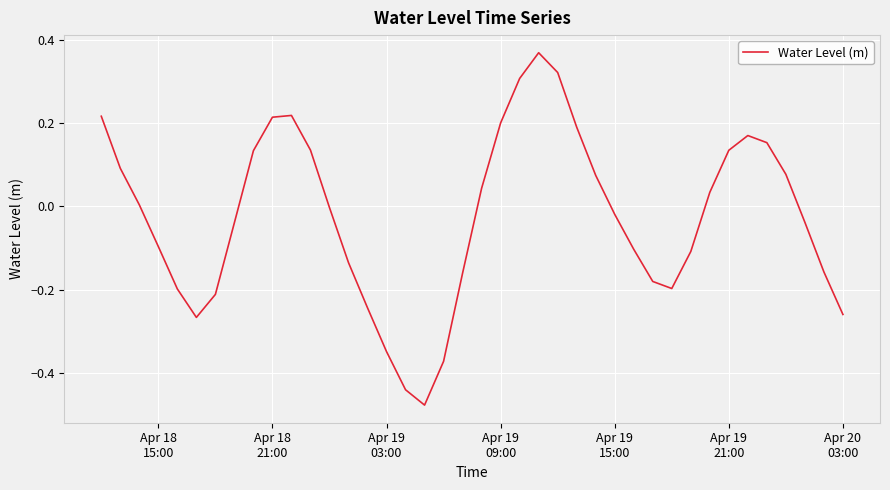

Is this an area chart (filled region under the line)?

No